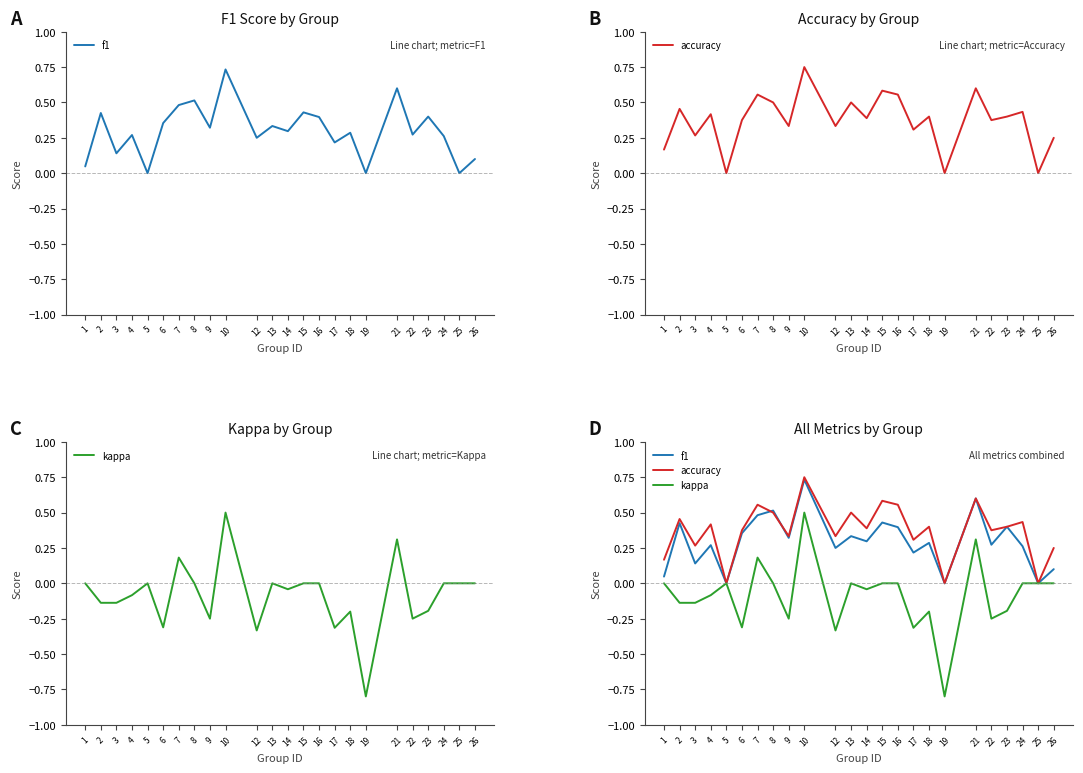

What is the difference between the maximum and minimum values in the kappa series?

1.3